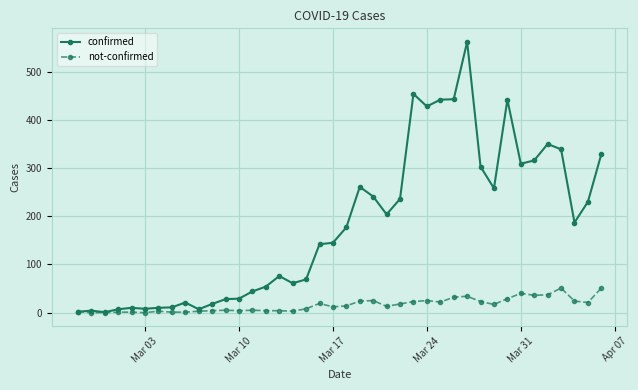

Rank the series by their maximum value, from lowest to highest.

not-confirmed, confirmed